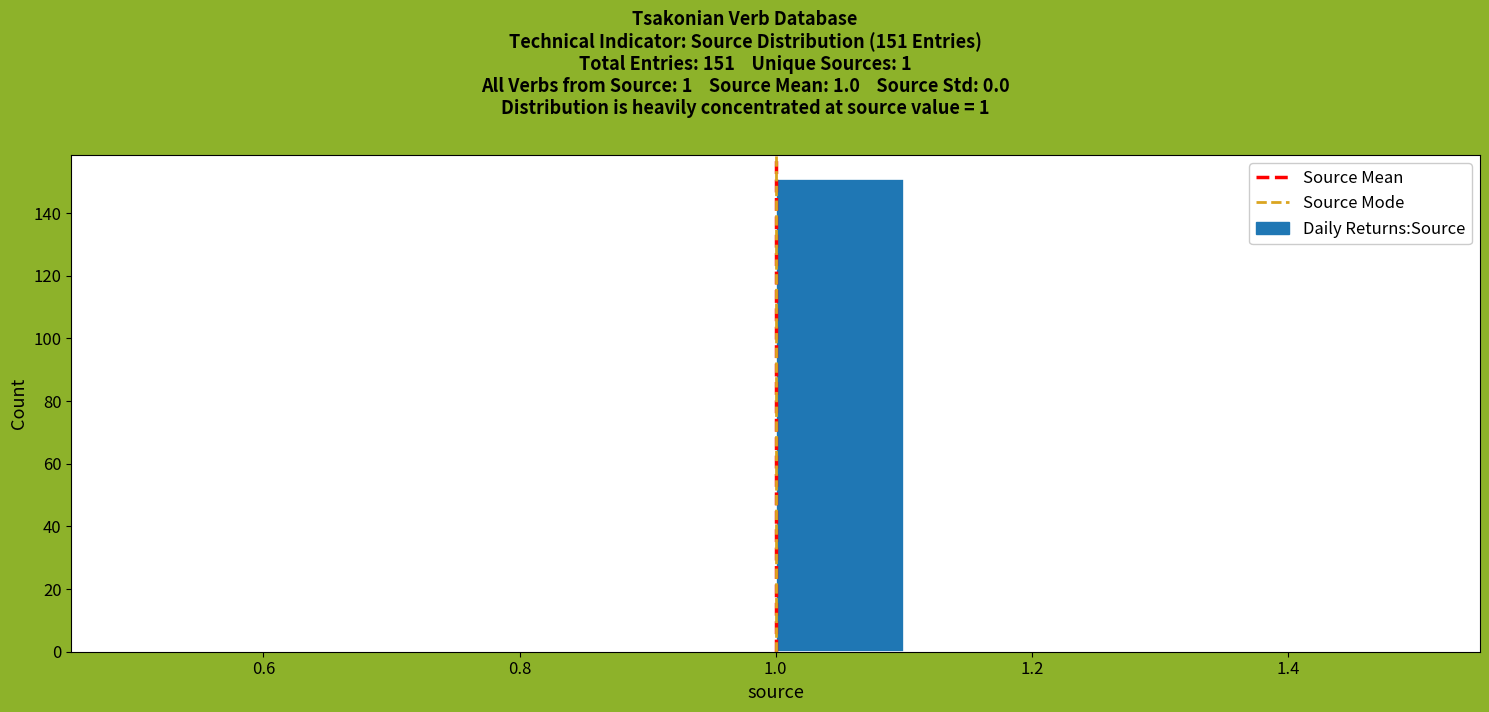

Over which range of the x-axis is the bar tallest?

1.0 to 1.1